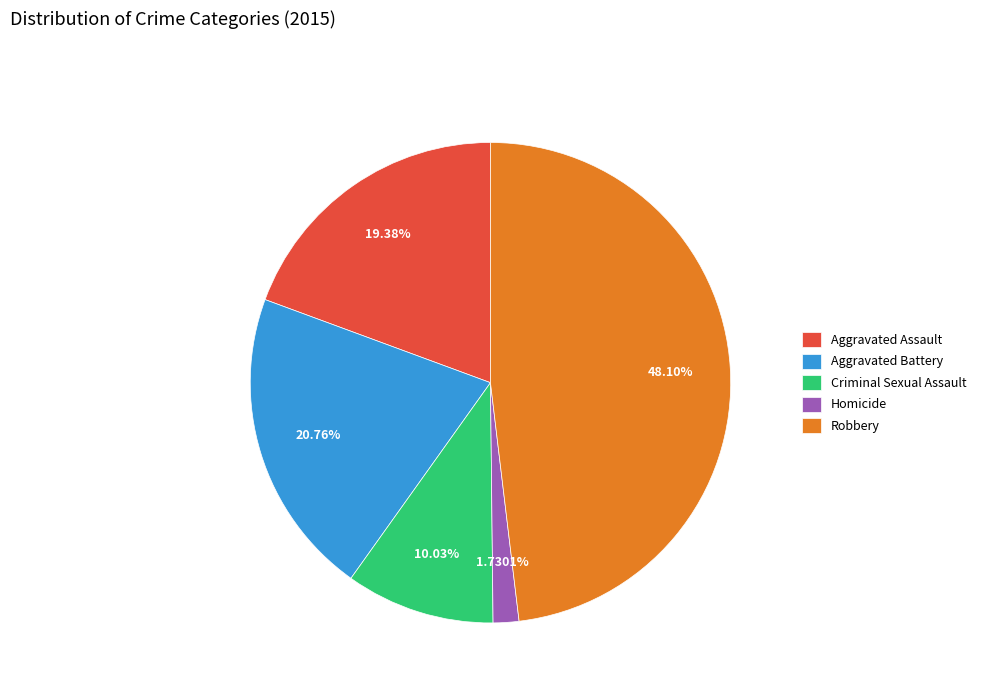

Does Aggravated Battery represent more than half of the total?

No